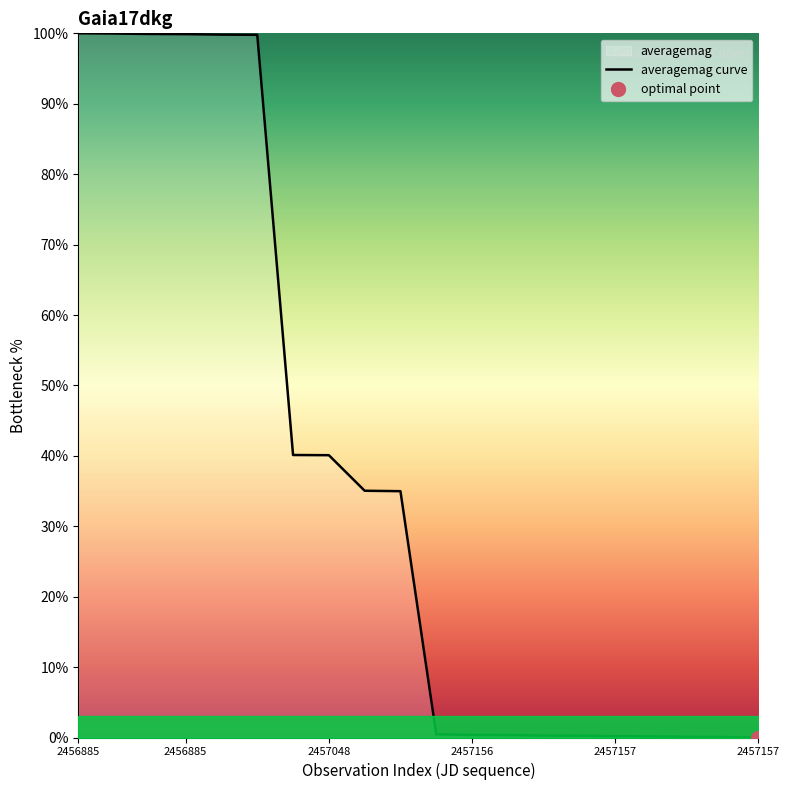

True or false: the data shows 0.4 at 14.

False